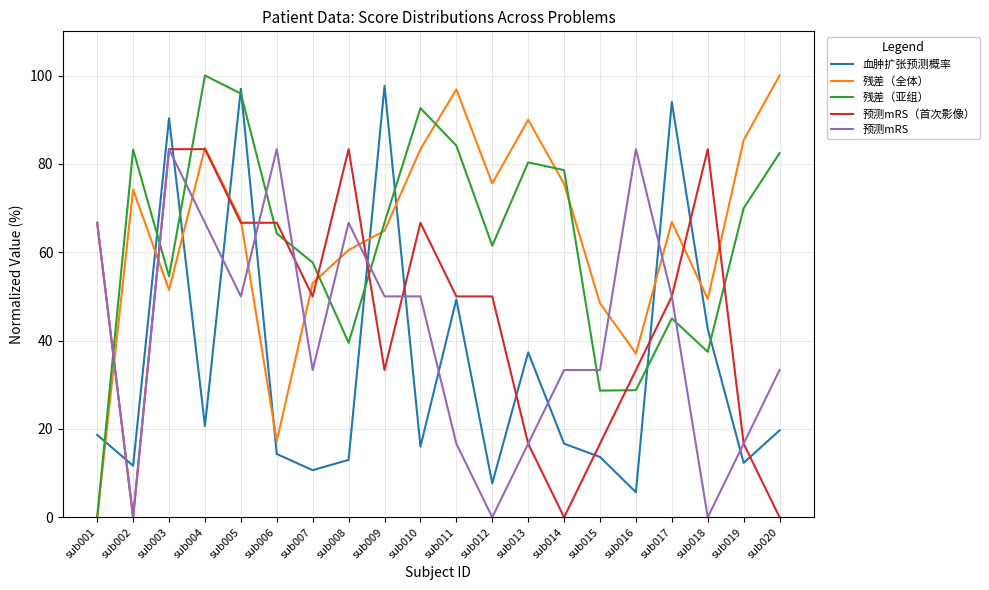

What is the difference between the highest and lowest values at sub014?

78.6